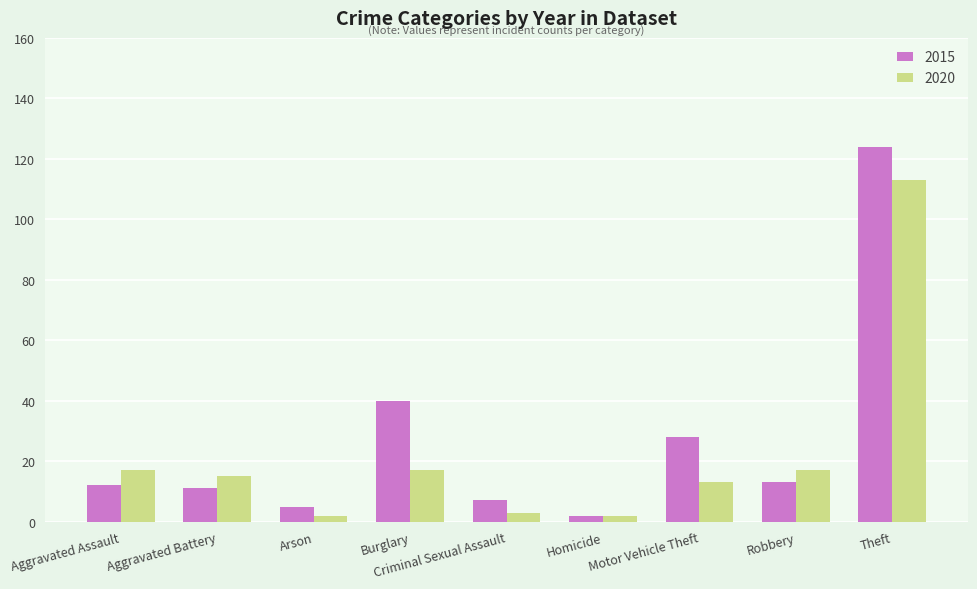

Between Burglary and Criminal Sexual Assault, which series saw the biggest shift?

2015